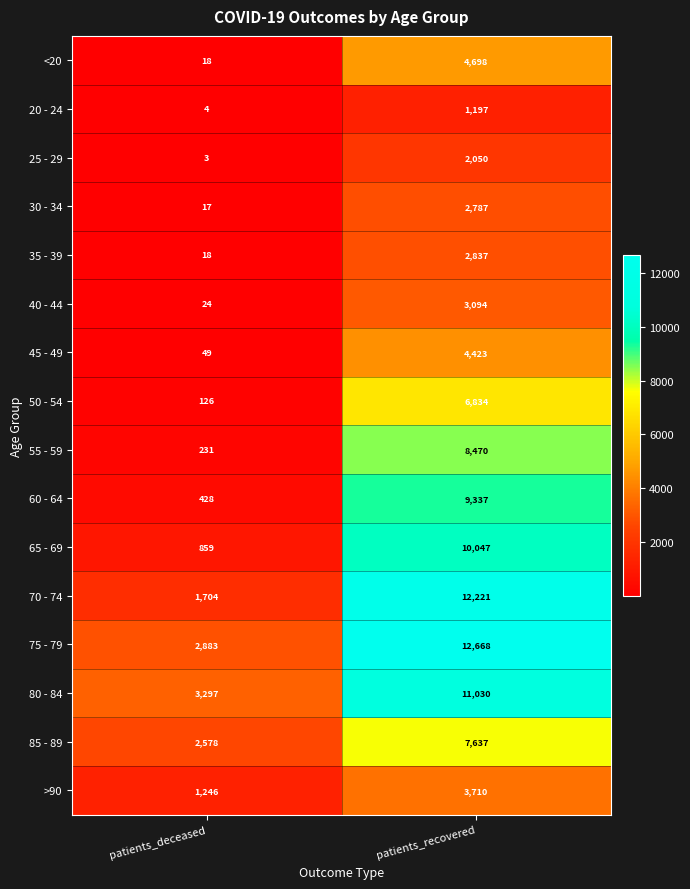

Is it true that 80 - 84 equals 16499 at patients_recovered?

False